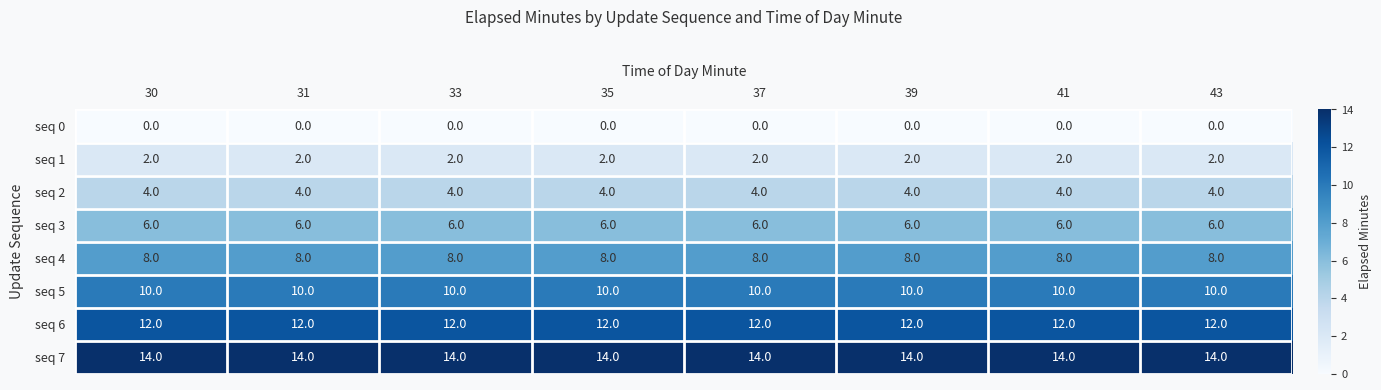

Is it true that seq 6 equals 12 at 39?

True